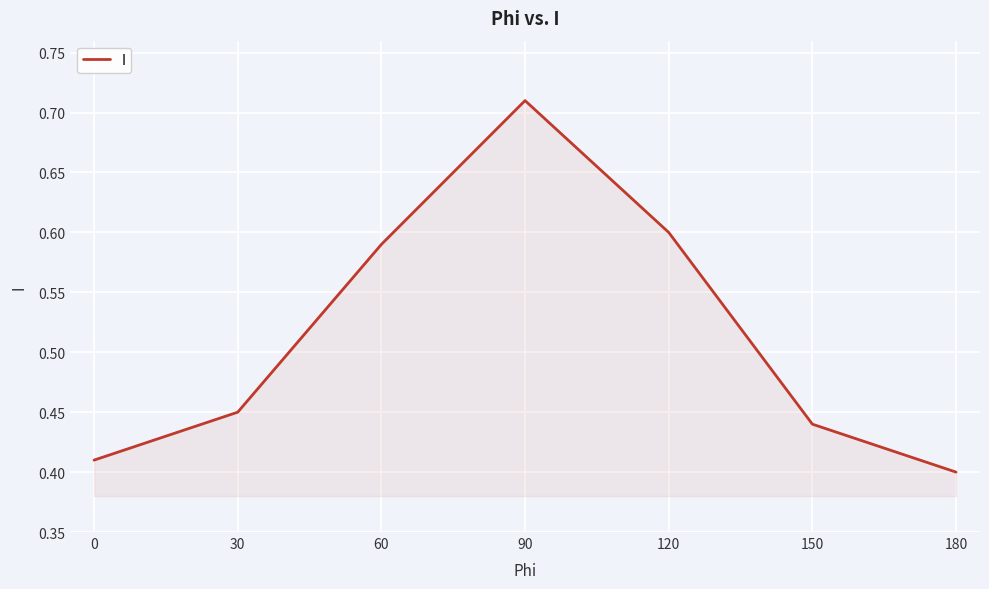

Is it true that the value at 120 is 0.2?

False